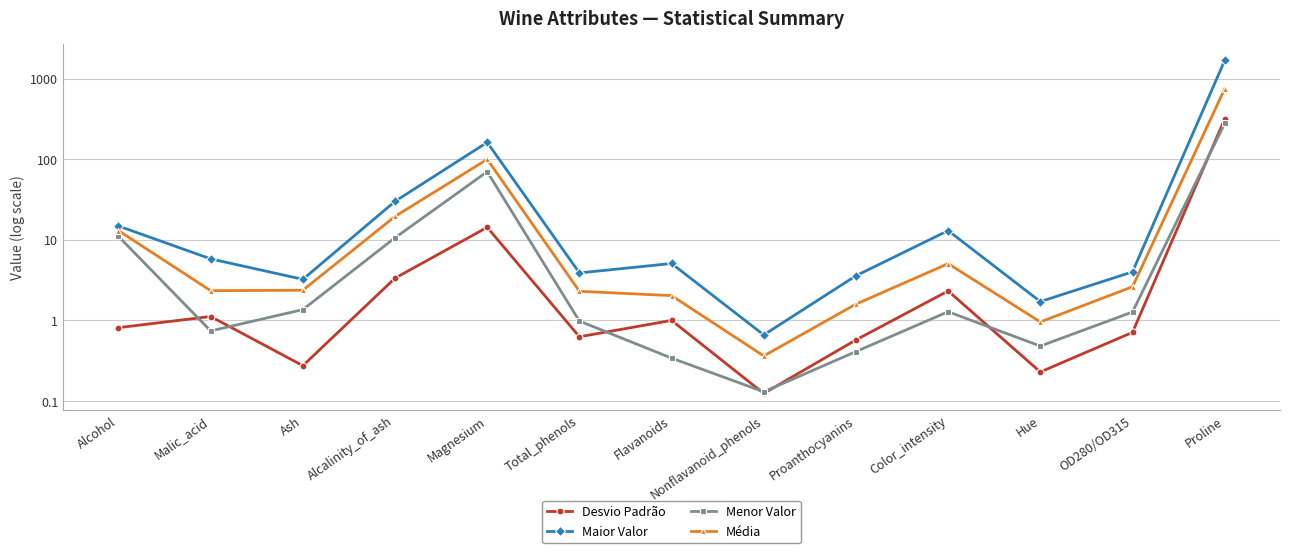

What is the difference between the Desvio Padrão values at Color_intensity and Alcohol?

1.5